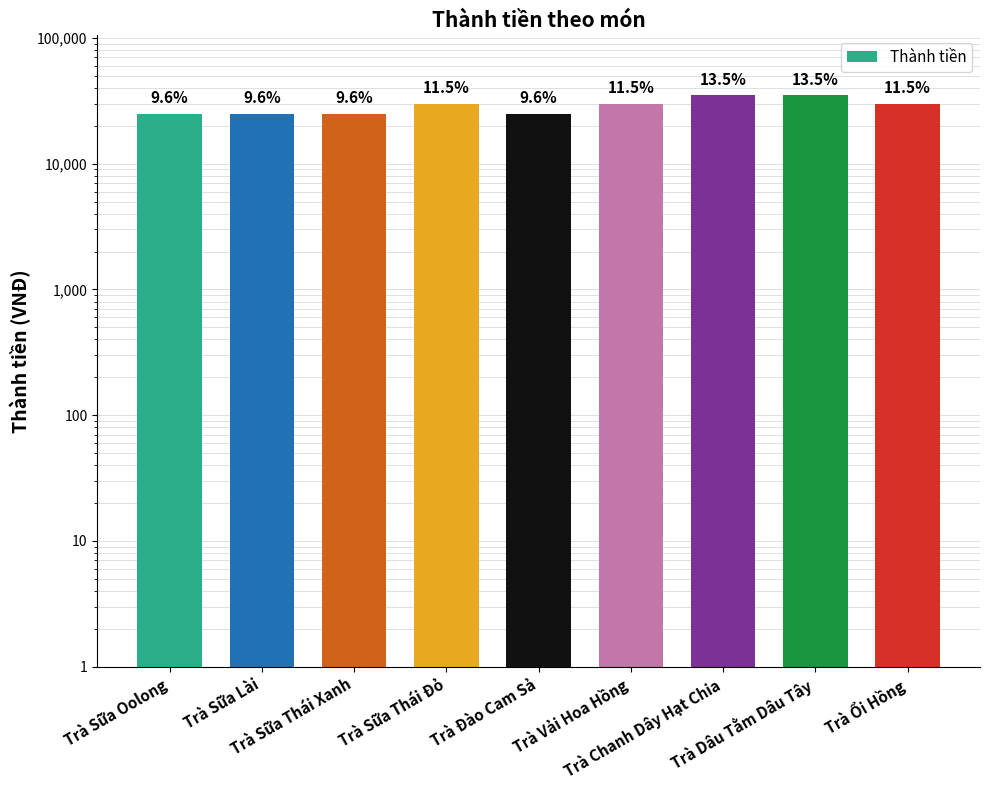

List the labels in order of value, smallest first.

Trà Sữa Oolong, Trà Sữa Lài, Trà Sữa Thái Xanh, Trà Đào Cam Sả, Trà Sữa Thái Đỏ, Trà Vải Hoa Hồng, Trà Ổi Hồng, Trà Chanh Dây Hạt Chia, Trà Dâu Tằm Dâu Tây